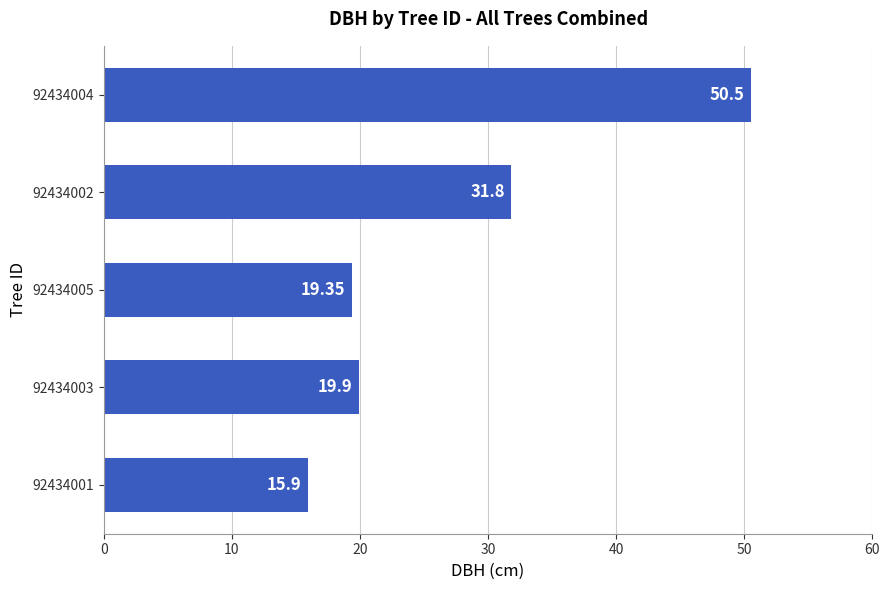

What is the ratio of the value at 92434003 to the value at 92434001?

1.3